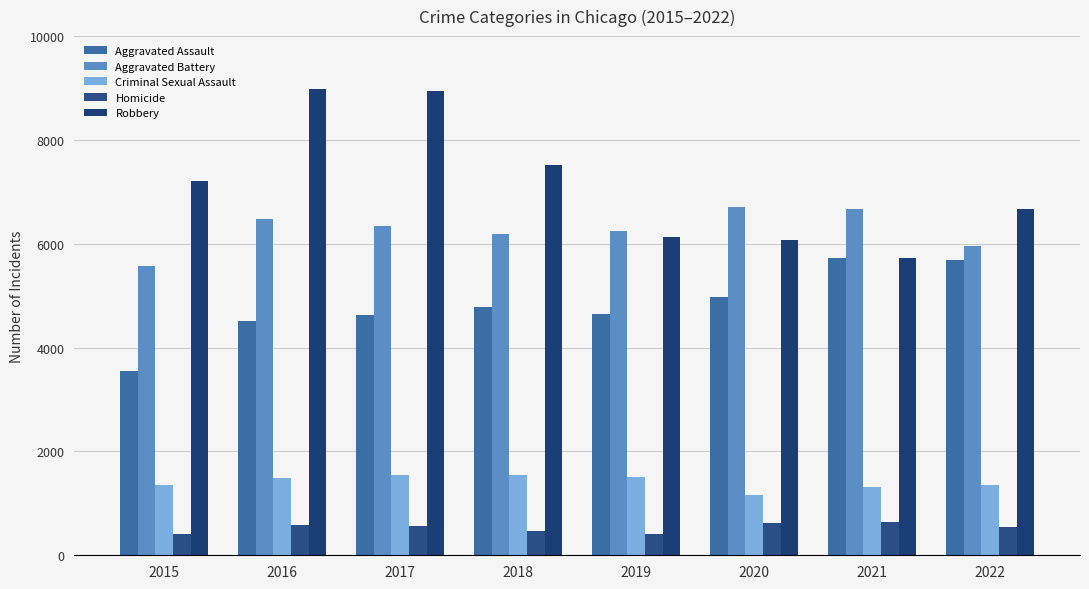

How many values in the Aggravated Battery series are below 6336?

4